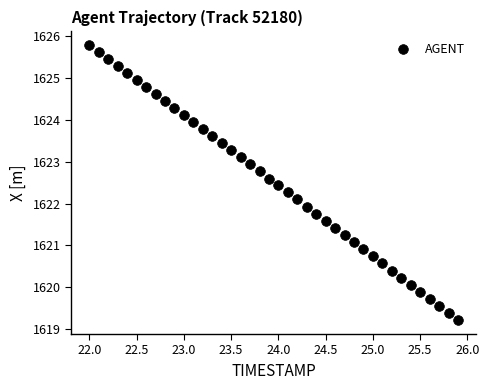

What is the range of Y values (max minus min)?

6.6